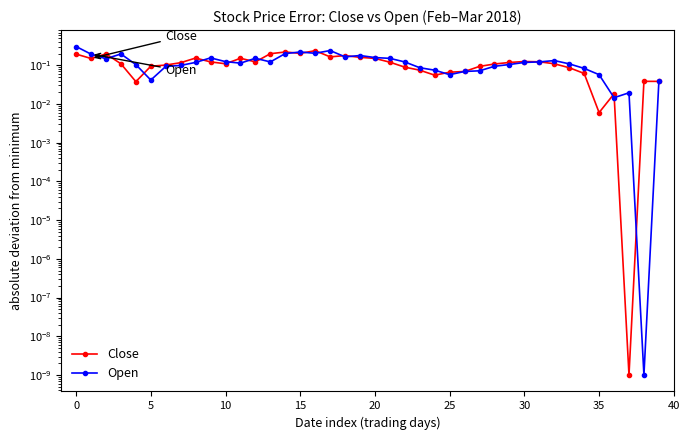

How many distinct data groups are displayed?

2